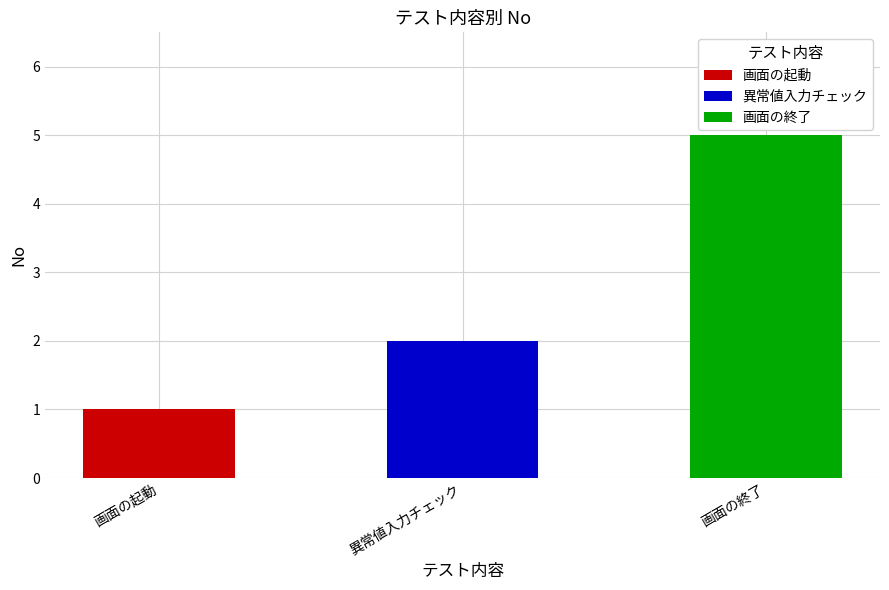

Which category has the highest value across all series?

画面の終了